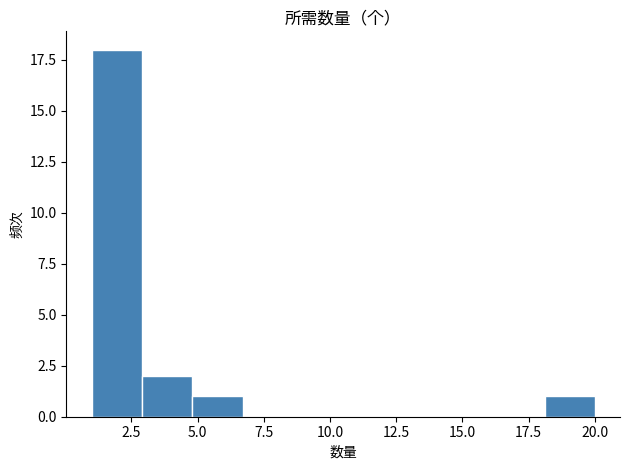

Read against the x-axis, roughly where is the centre of the tallest bar?

2.0